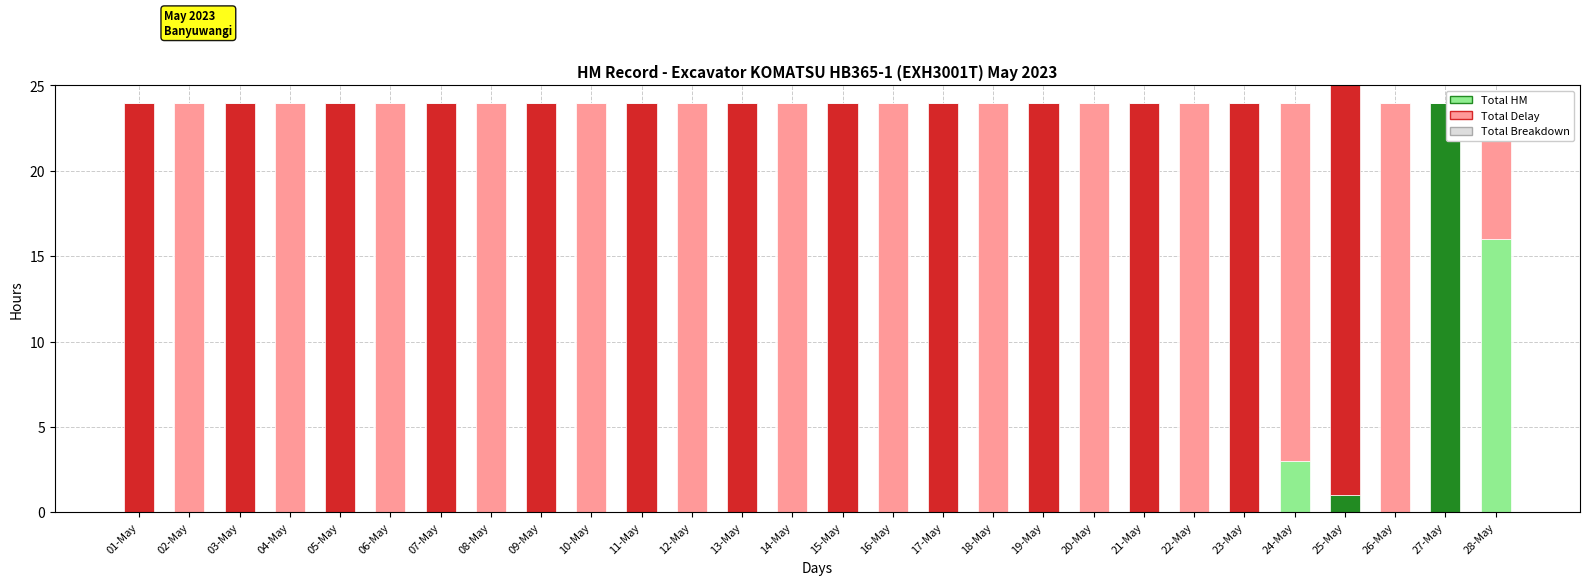

What is the total value across all series at 04-May?

24